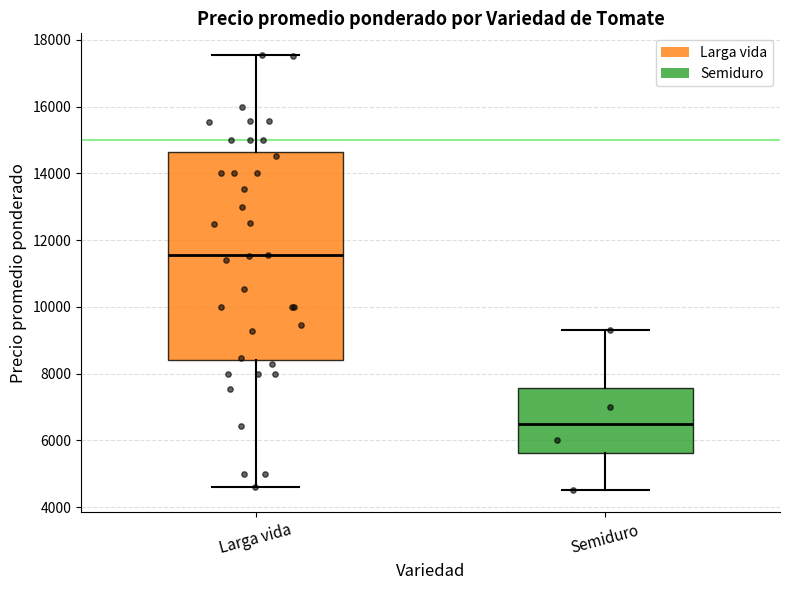

Reading left to right, read every box against the y-axis: the position of its median line, the range the box covers, and the ends of its whiskers. The values are not printed on the chart, so give them approximately, as read against the axis.

Larga vida: median 11600, box 8400 to 14600, whiskers 4600 to 17600
Semiduro: median 6600, box 5600 to 7600, whiskers 4600 to 9400